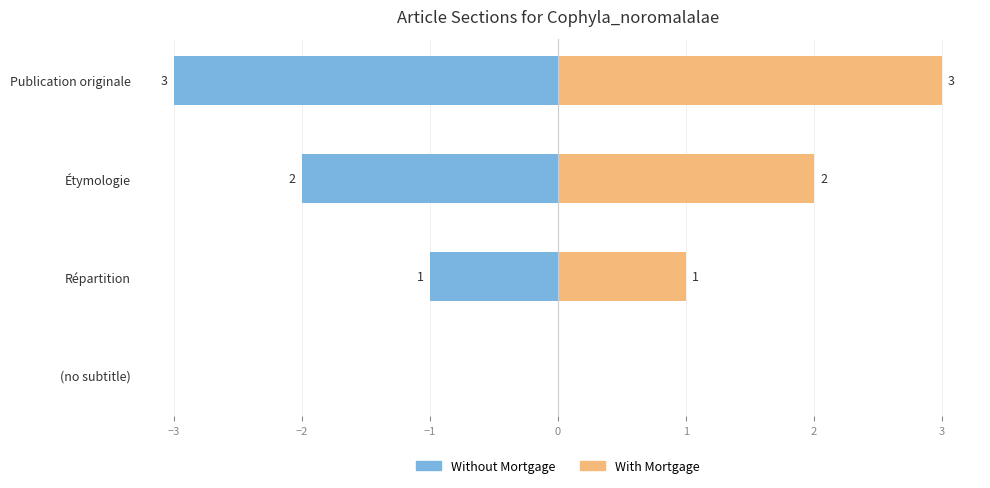

How many bars are there in total?

8